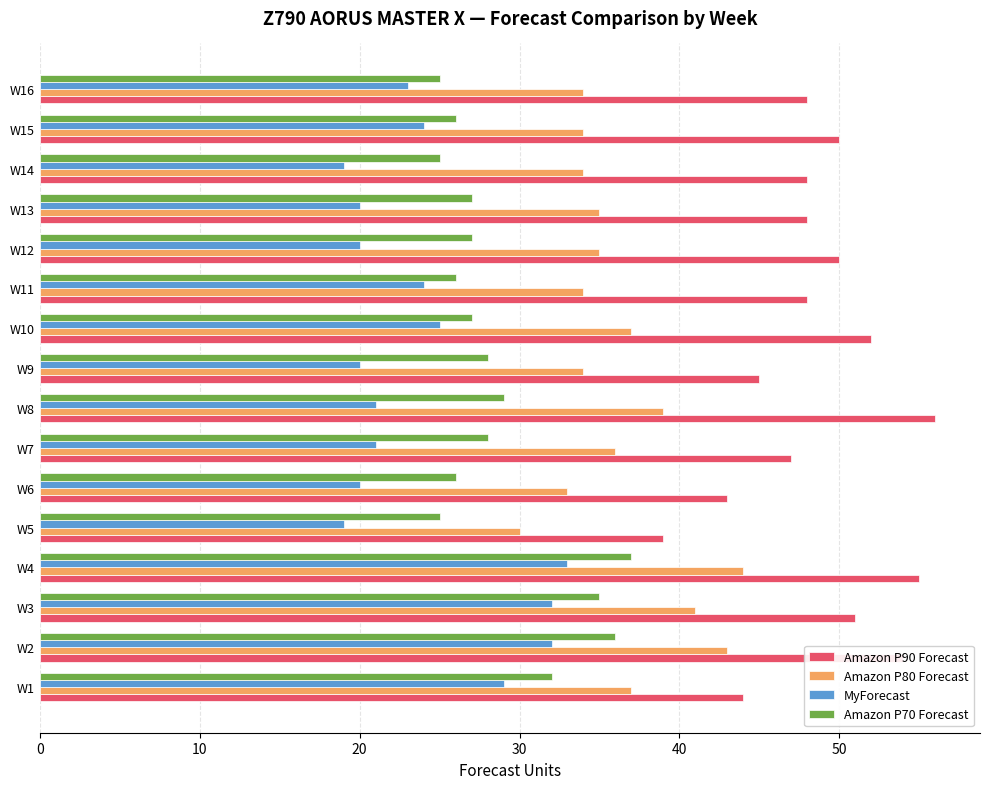

What is the average value of the MyForecast series?

24